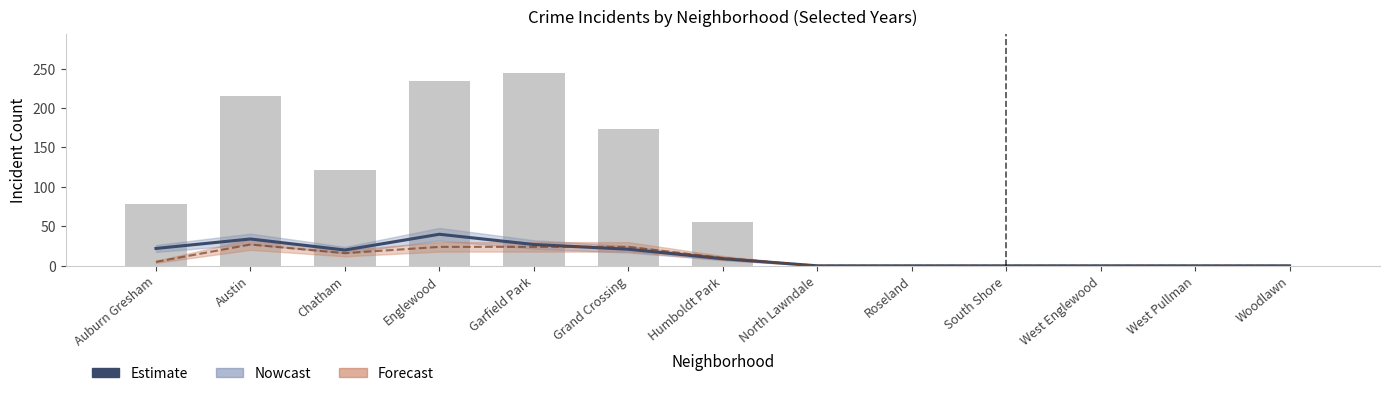

What is the average value?

13